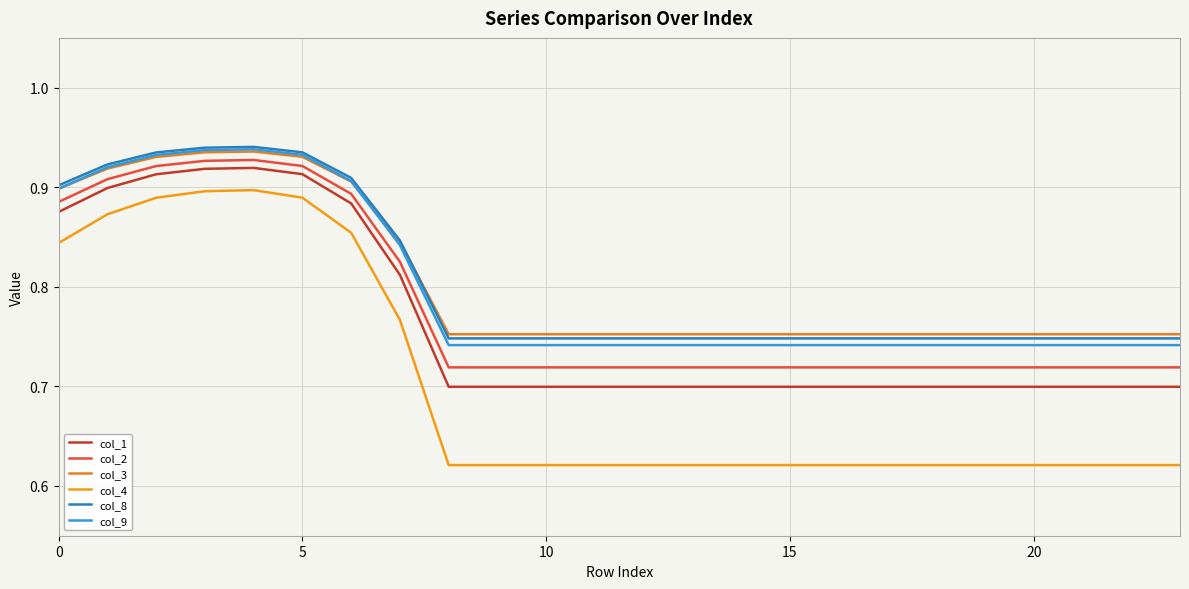

Does the chart display data point markers on the line(s)?

No